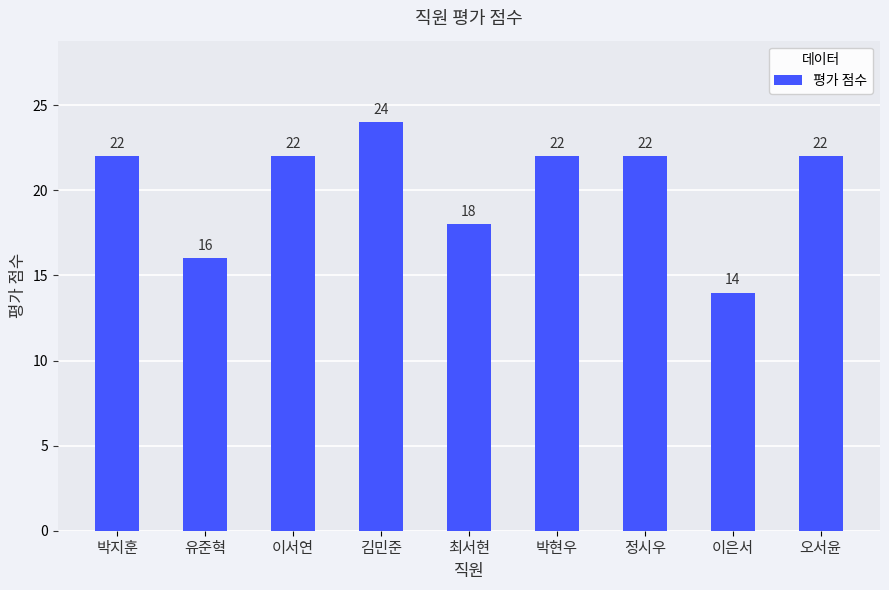

Reading right to left, extract all data points from this chart.

22	14	22	22	18	24	22	16	22